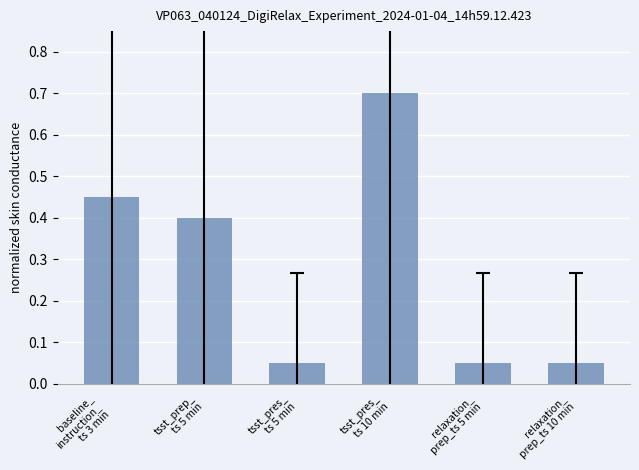

What is the average value?

0.3